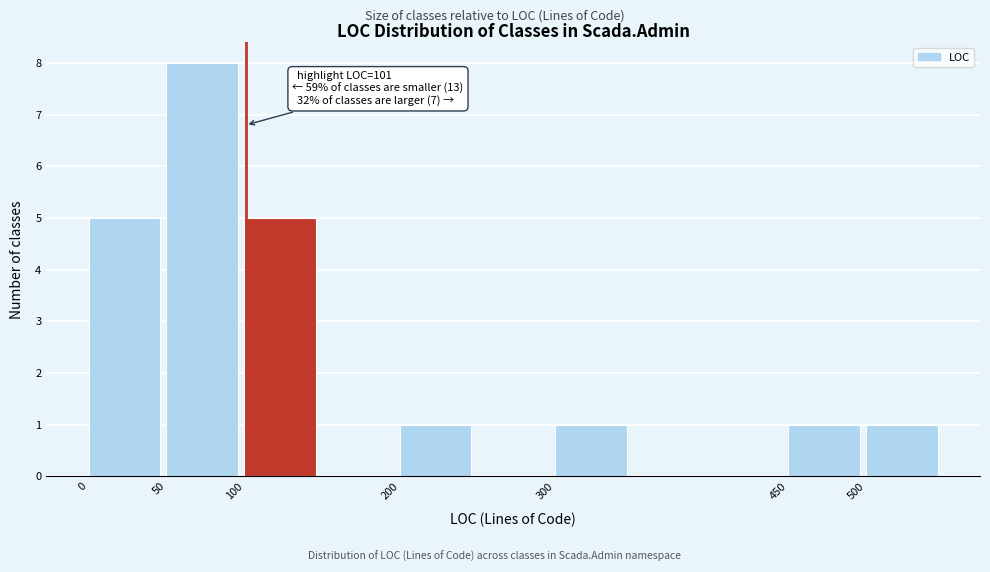

Which range on the x-axis has the tallest bar?

50 to 100